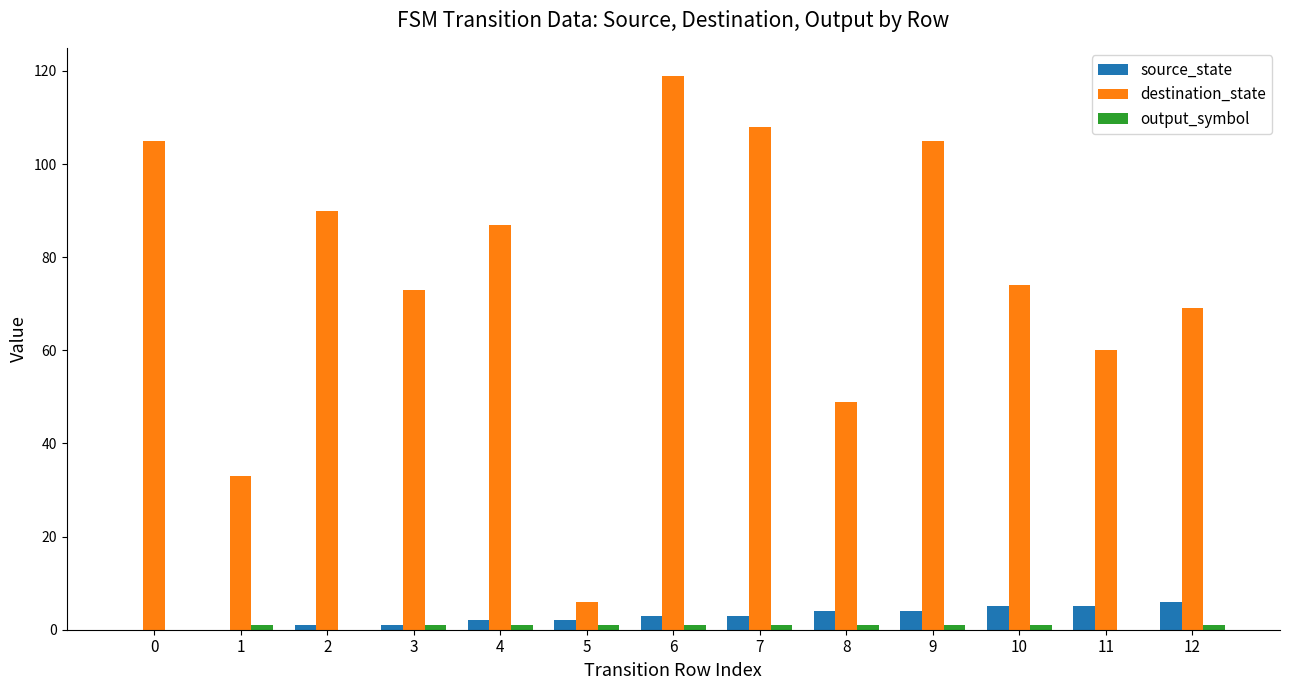

Which series has the widest spread of values?

destination_state